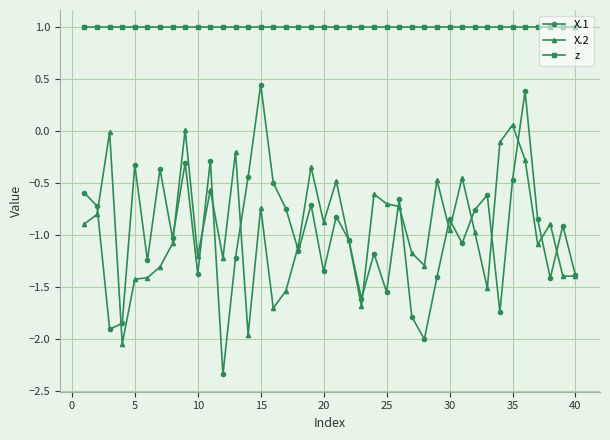

Which series has the widest spread of values?

X.1